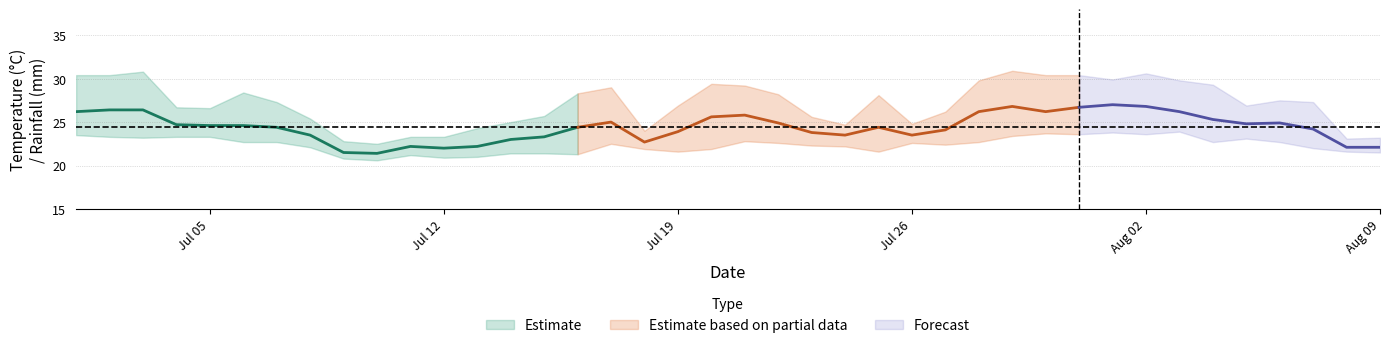

What position from the right is 2022-07-01?

40